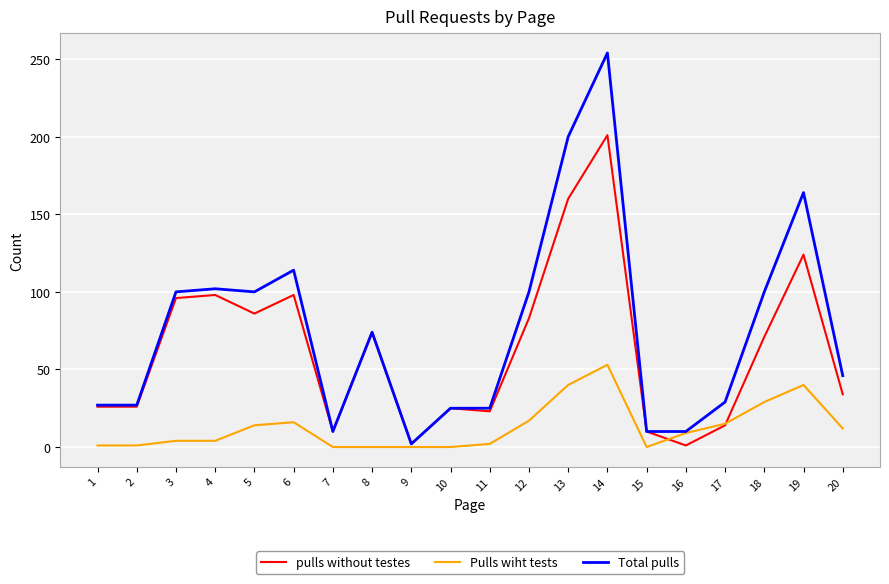

Is this an area chart (filled region under the line)?

No